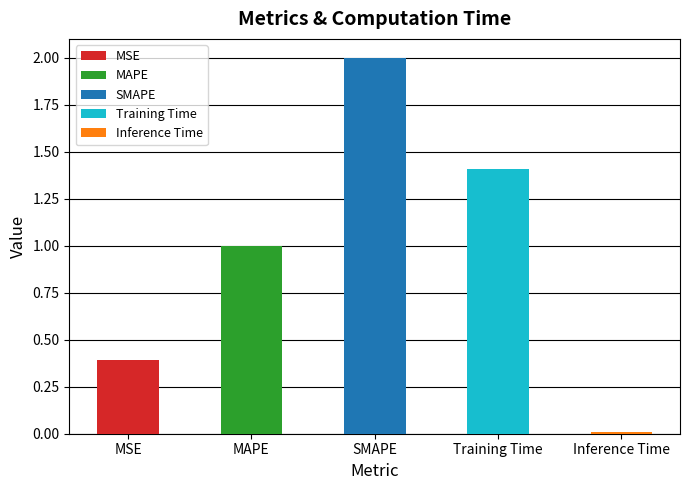

Rank the categories by value from highest to lowest.

SMAPE, Training Time, MAPE, MSE, Inference Time